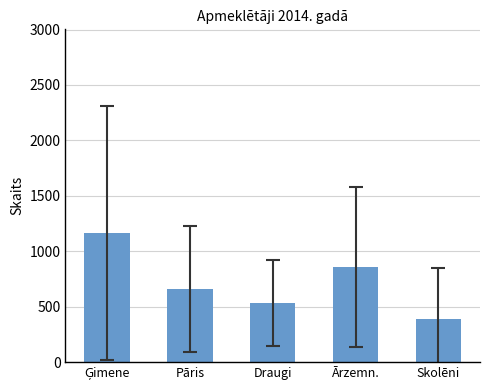

What is the label of the 1st bar from the right?

Skolēni